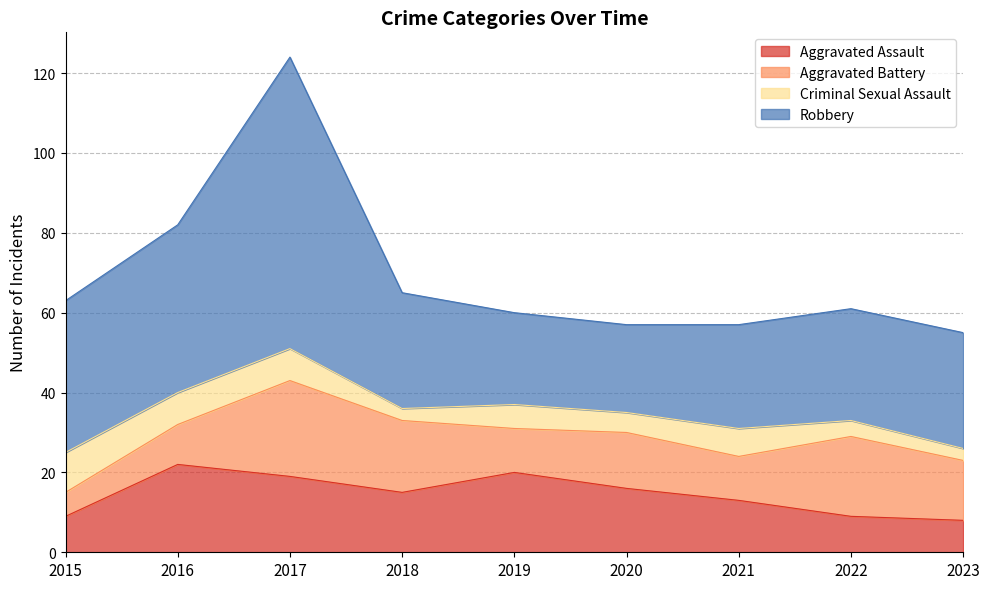

How many distinct data groups are displayed?

4